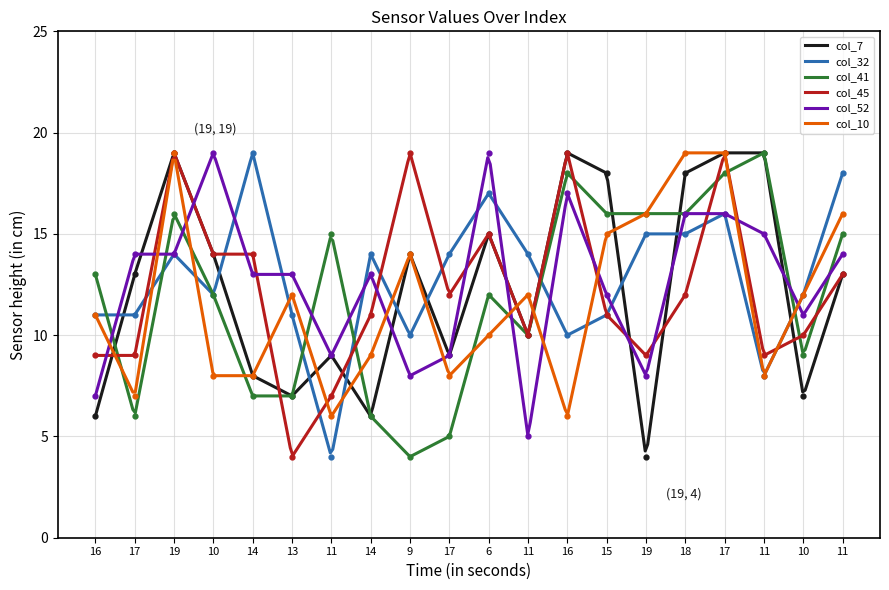

The value of col_45 at 17 is 26. True or false?

False